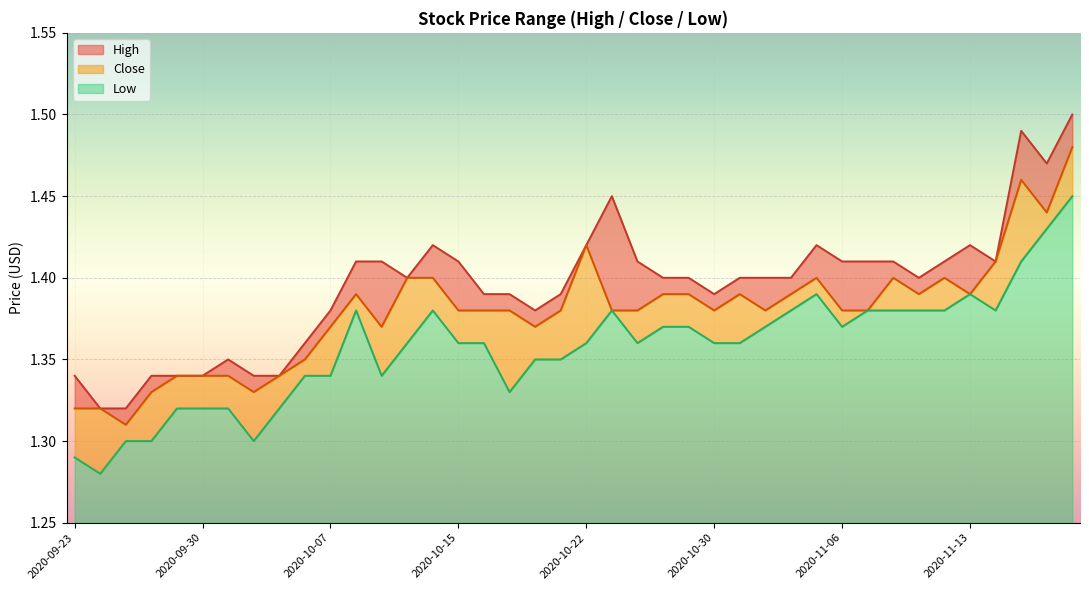

List the series in order of their peak value, lowest first.

Low, Close, High